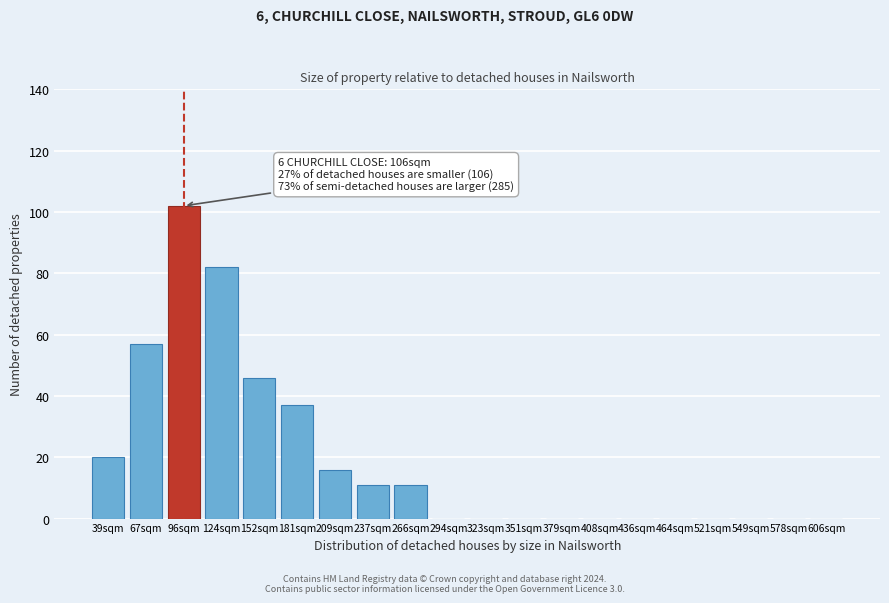

Reading right to left, list all the values displayed in this chart.

606sqm=0	578sqm=0	549sqm=0	521sqm=0	464sqm=0	436sqm=0	408sqm=0	379sqm=0	351sqm=0	323sqm=0	294sqm=0	266sqm=11	237sqm=11	209sqm=16	181sqm=37	152sqm=46	124sqm=82	96sqm=102	67sqm=57	39sqm=20